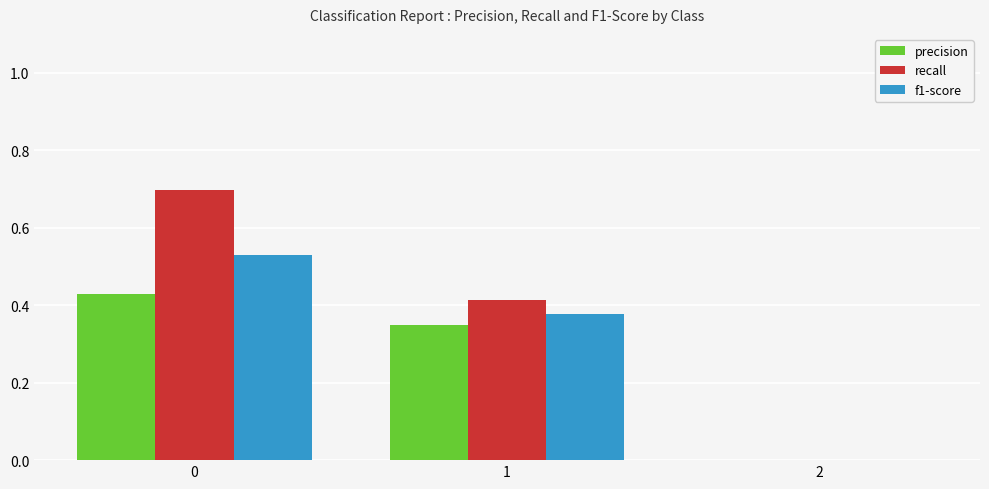

What is the maximum value for recall?

0.7